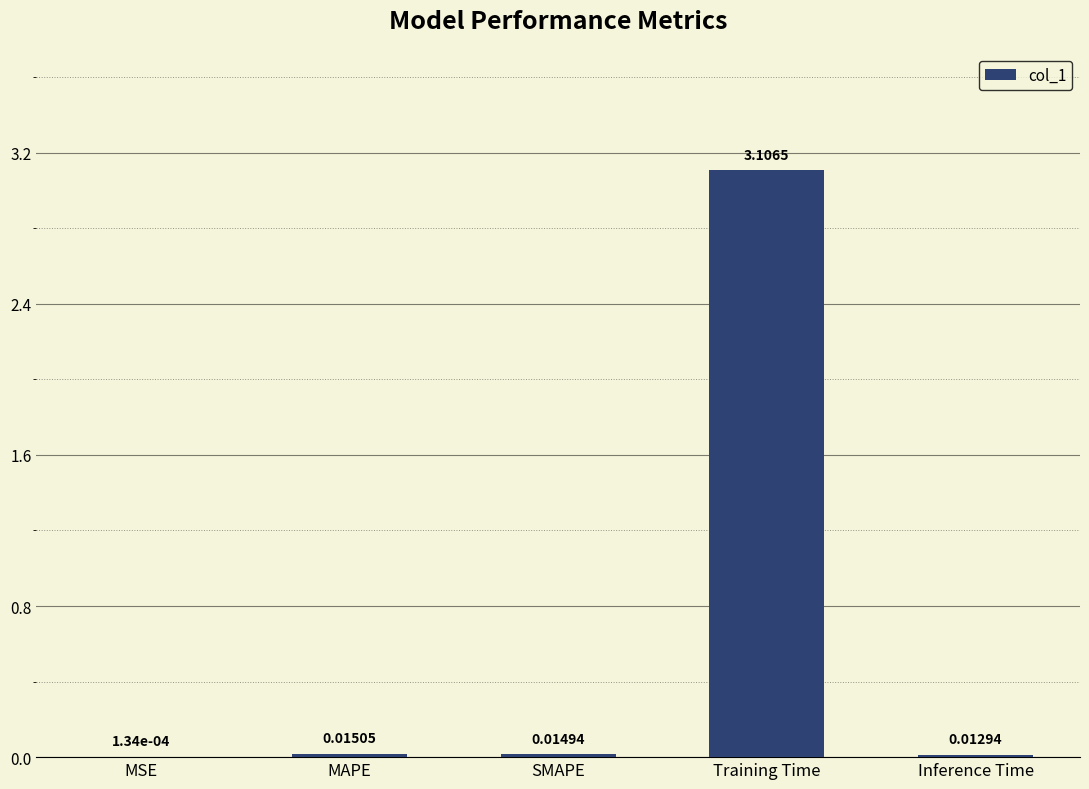

At which label is the value closest to 1?

MAPE